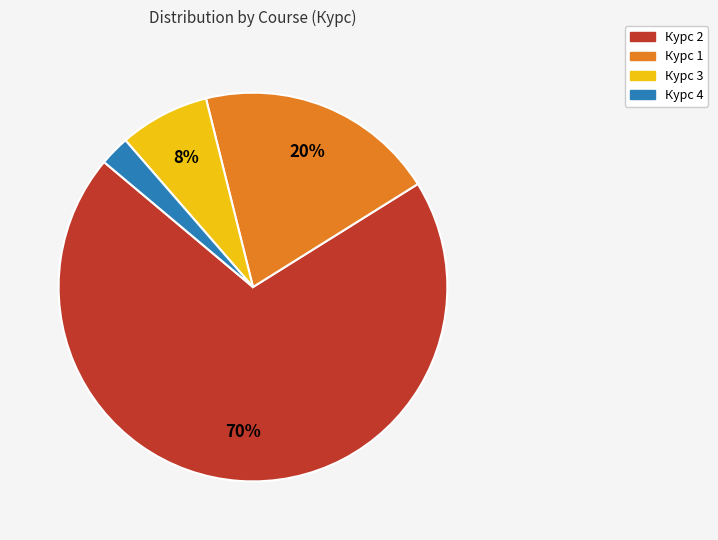

Approximately how many times larger is the value at Курс 3 compared to Курс 1?

0.4